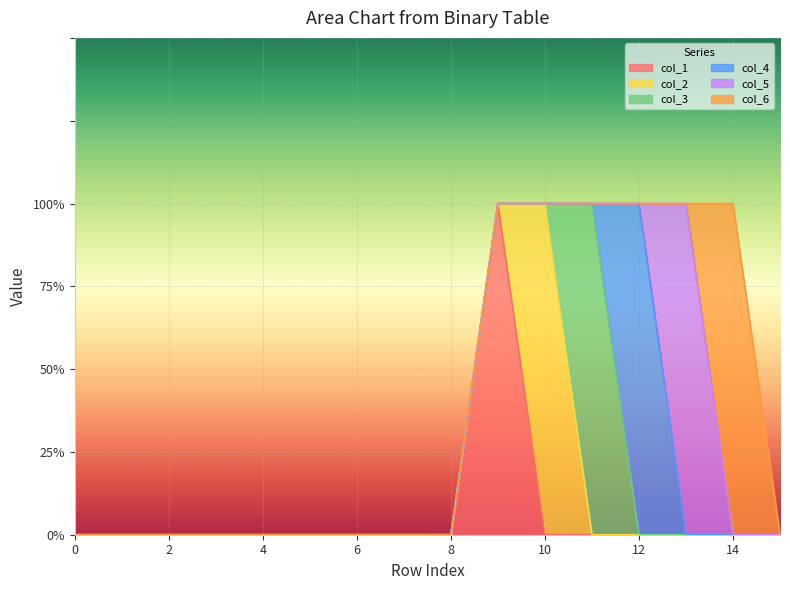

The value of col_6 at 12 is 0. True or false?

True